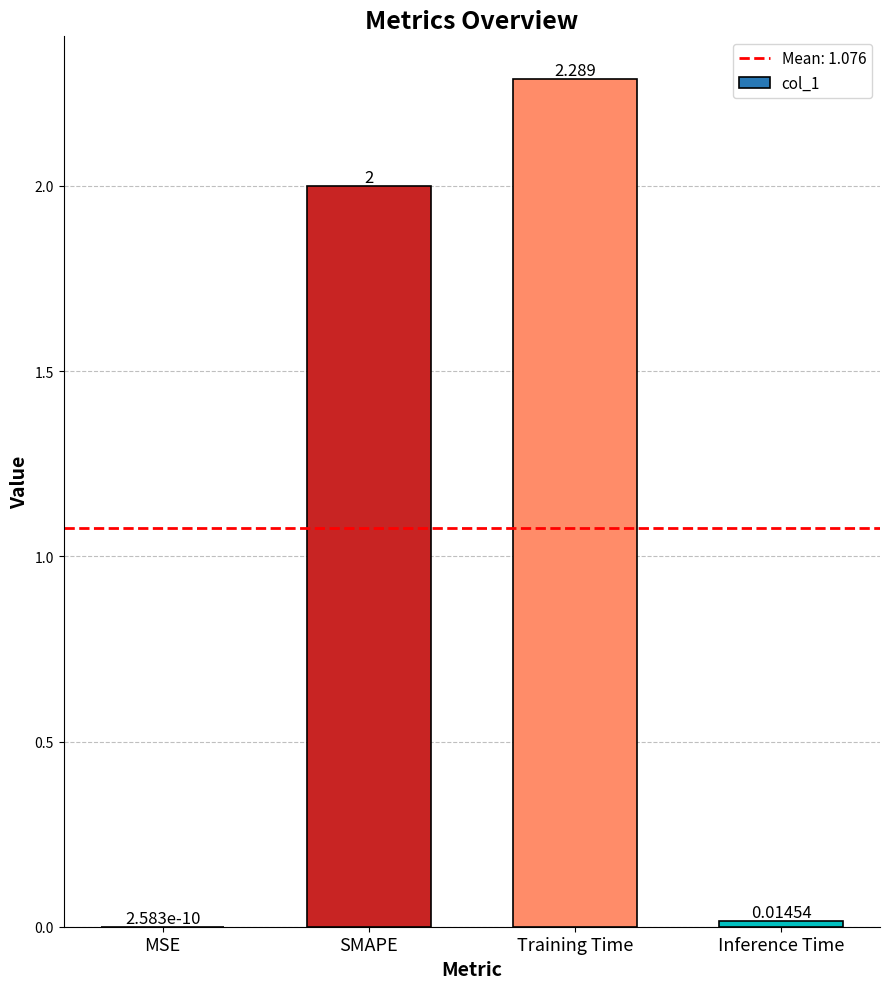

Between MSE and SMAPE, which is larger?

SMAPE